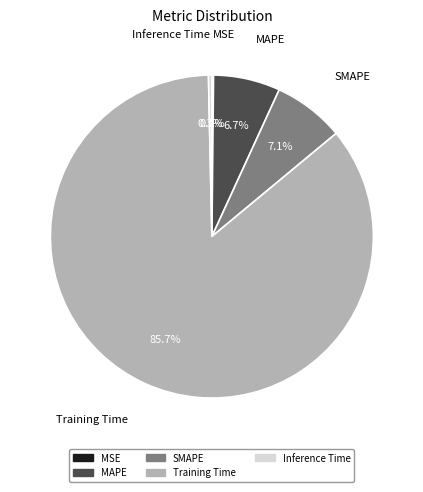

What percentage is the MAPE slice, to the nearest percent?

7%